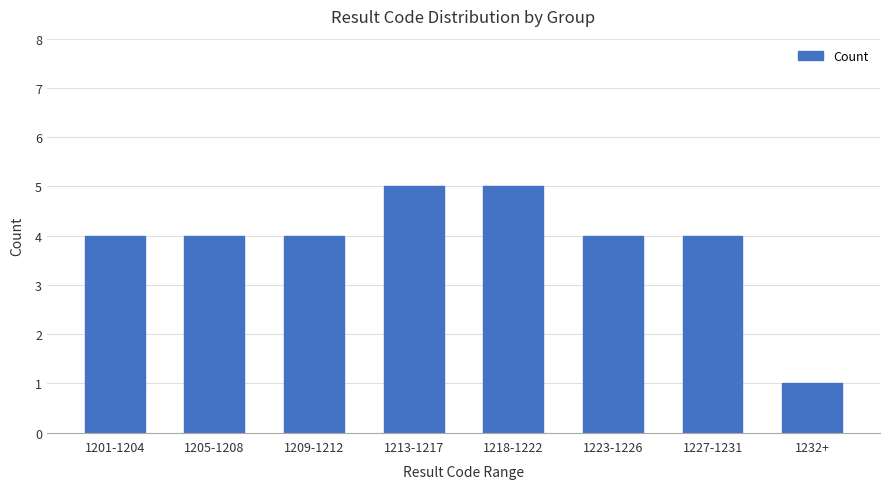

Which label corresponds to the smallest value in the chart?

1232+